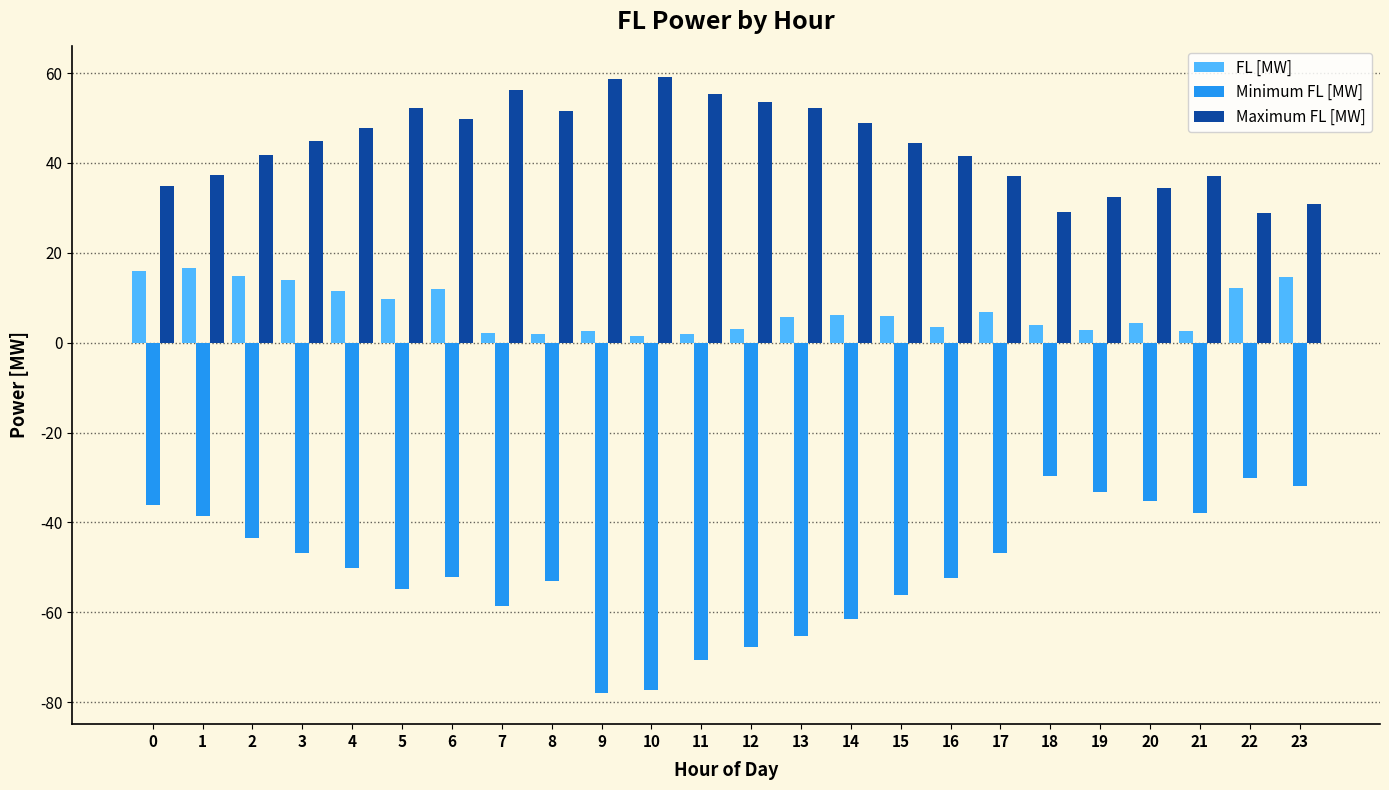

What is the spread (max minus min) of values at 3?

91.9